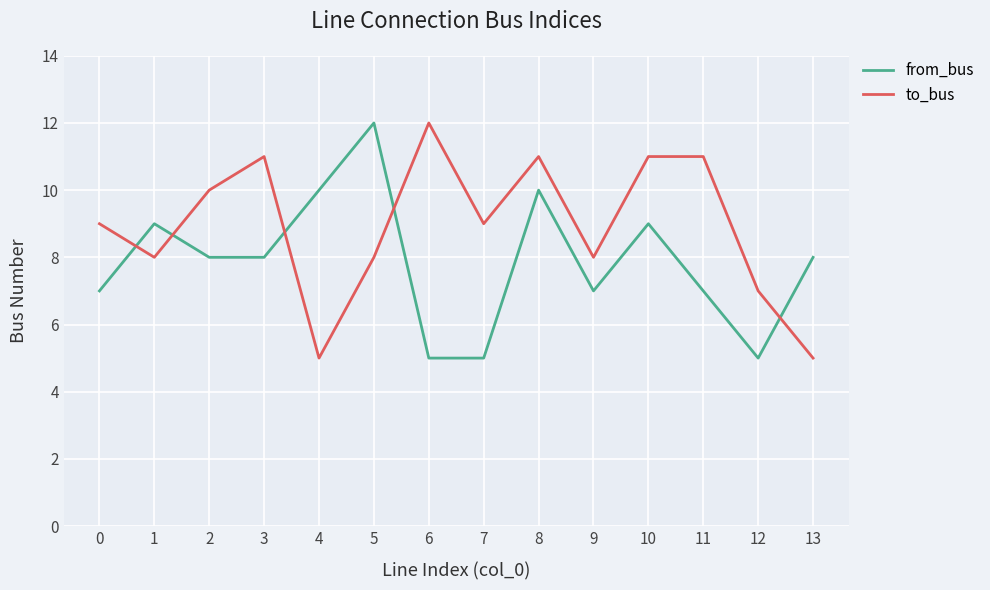

Reading right to left, transcribe all the data shown in this chart.

from_bus: 13=8	12=5	11=7	10=9	9=7	8=10	7=5	6=5	5=12	4=10	3=8	2=8	1=9	0=7
to_bus: 13=5	12=7	11=11	10=11	9=8	8=11	7=9	6=12	5=8	4=5	3=11	2=10	1=8	0=9